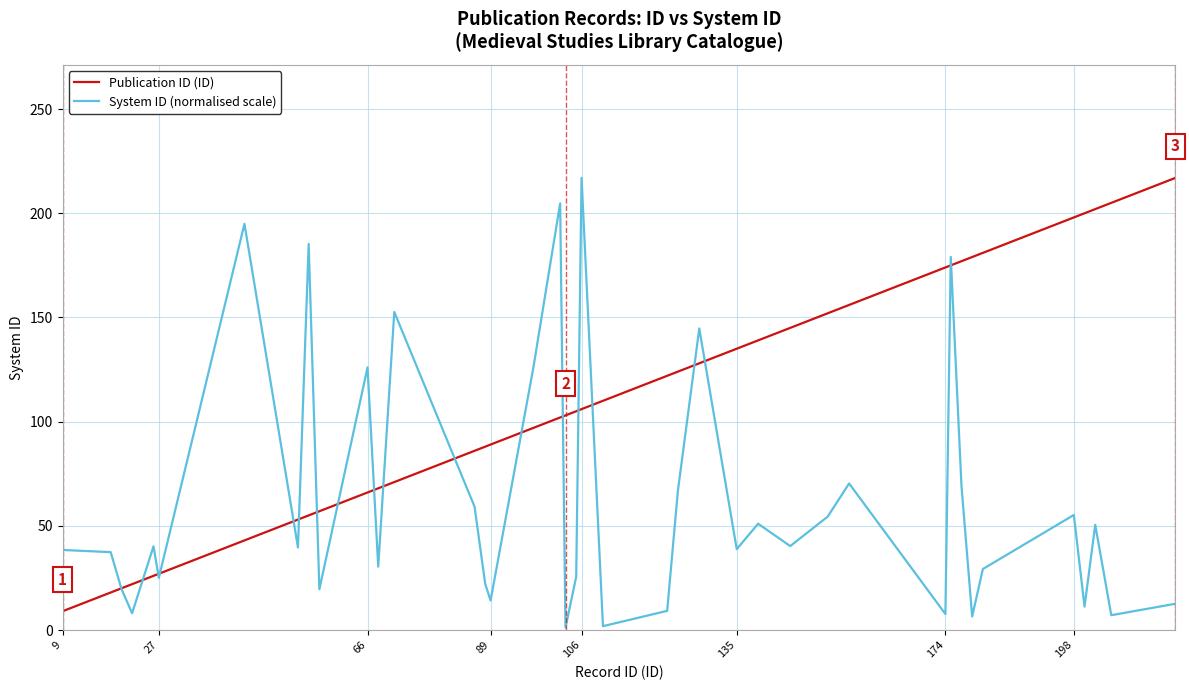

Rank the series by their average value, from lowest to highest.

System ID (normalised scale), Publication ID (ID)